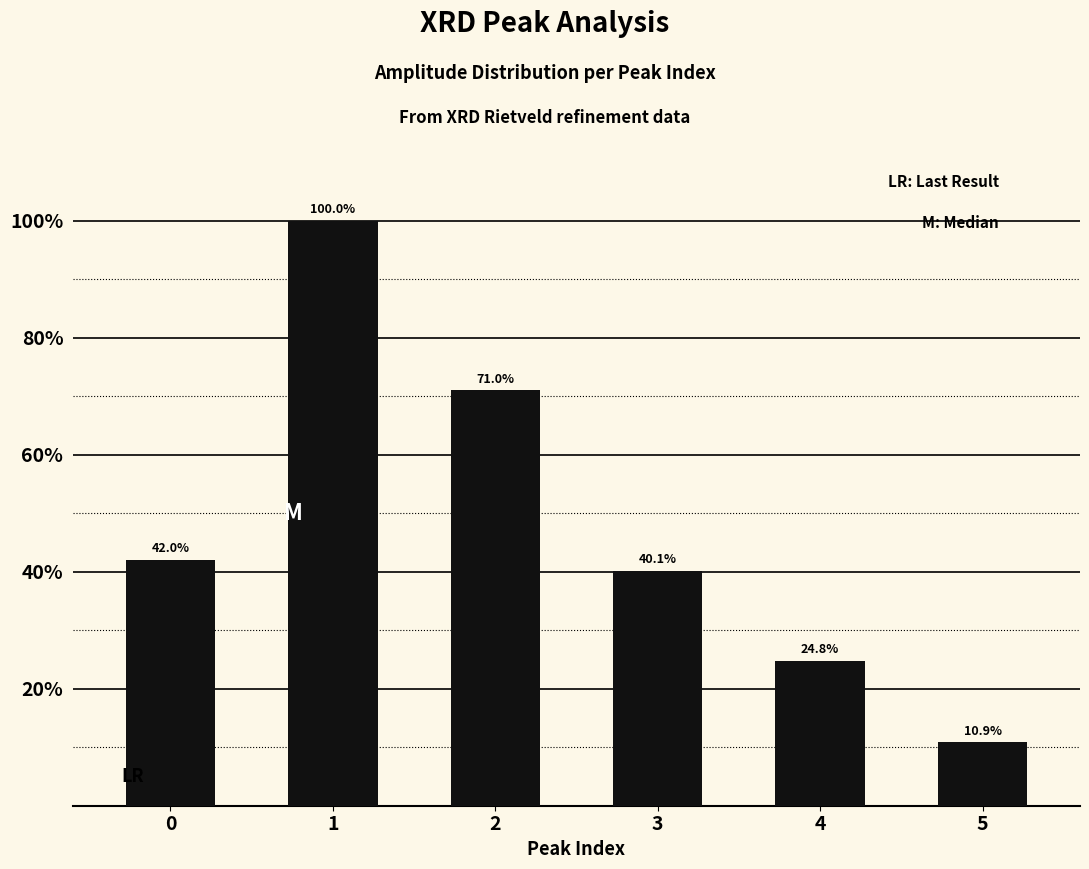

List the labels in order of value, smallest first.

5, 4, 3, 0, 2, 1